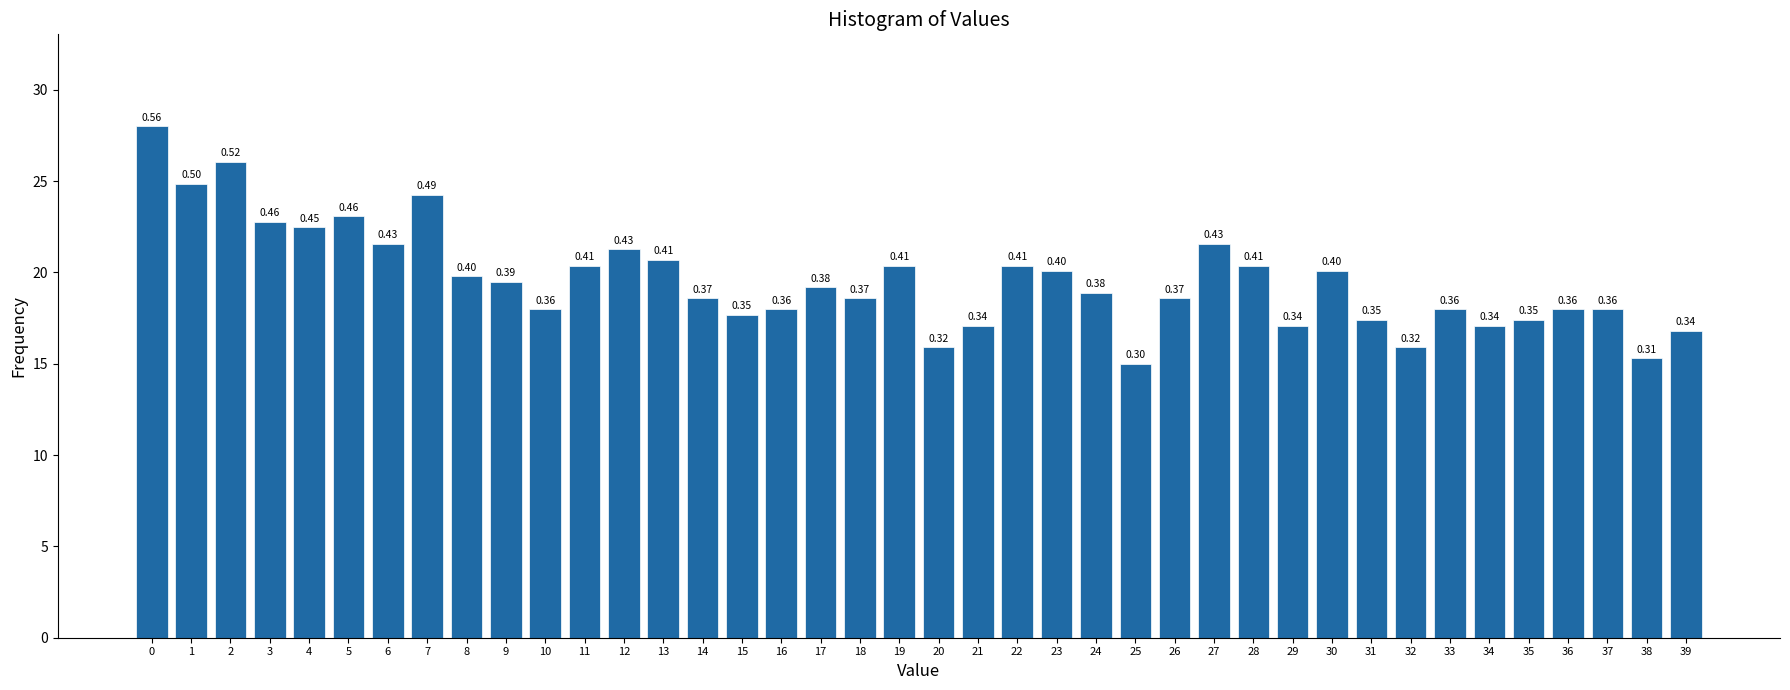

How many bars are there in total?

40